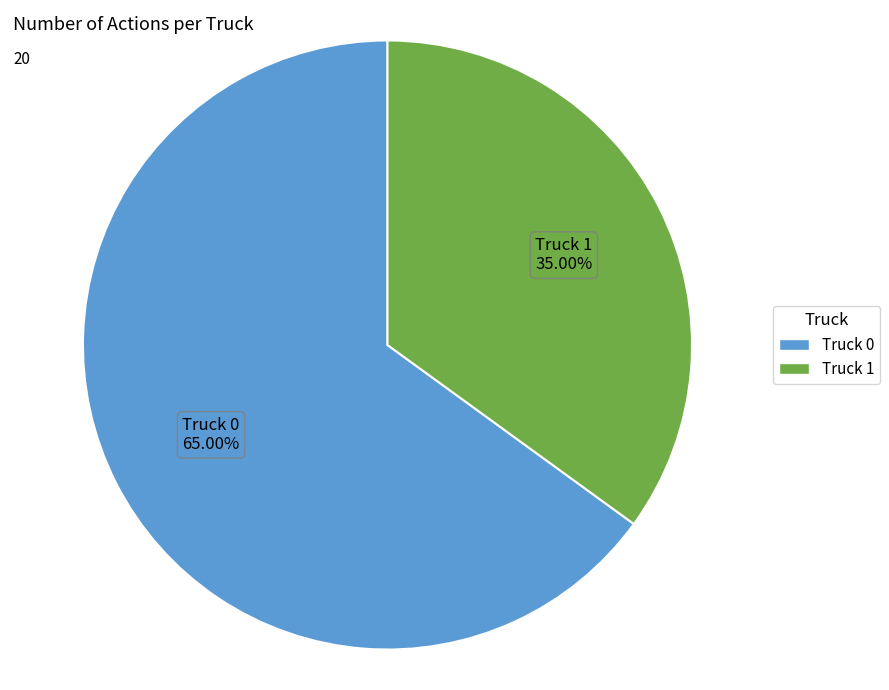

To the nearest percent, what is the difference between the Truck 1 and Truck 0 slice percentages?

30%